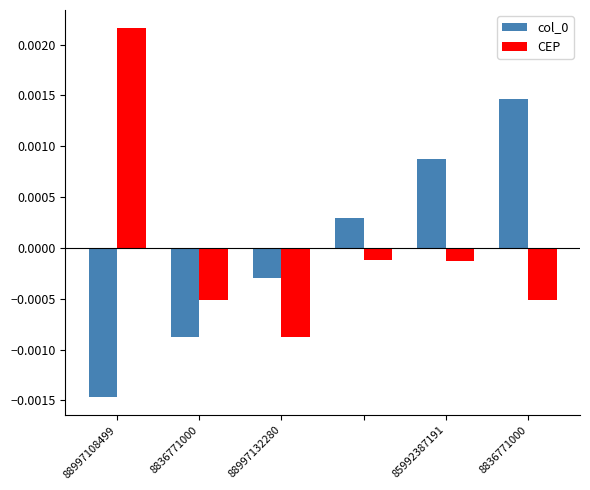

Rank the series by their maximum value, from lowest to highest.

col_0, CEP